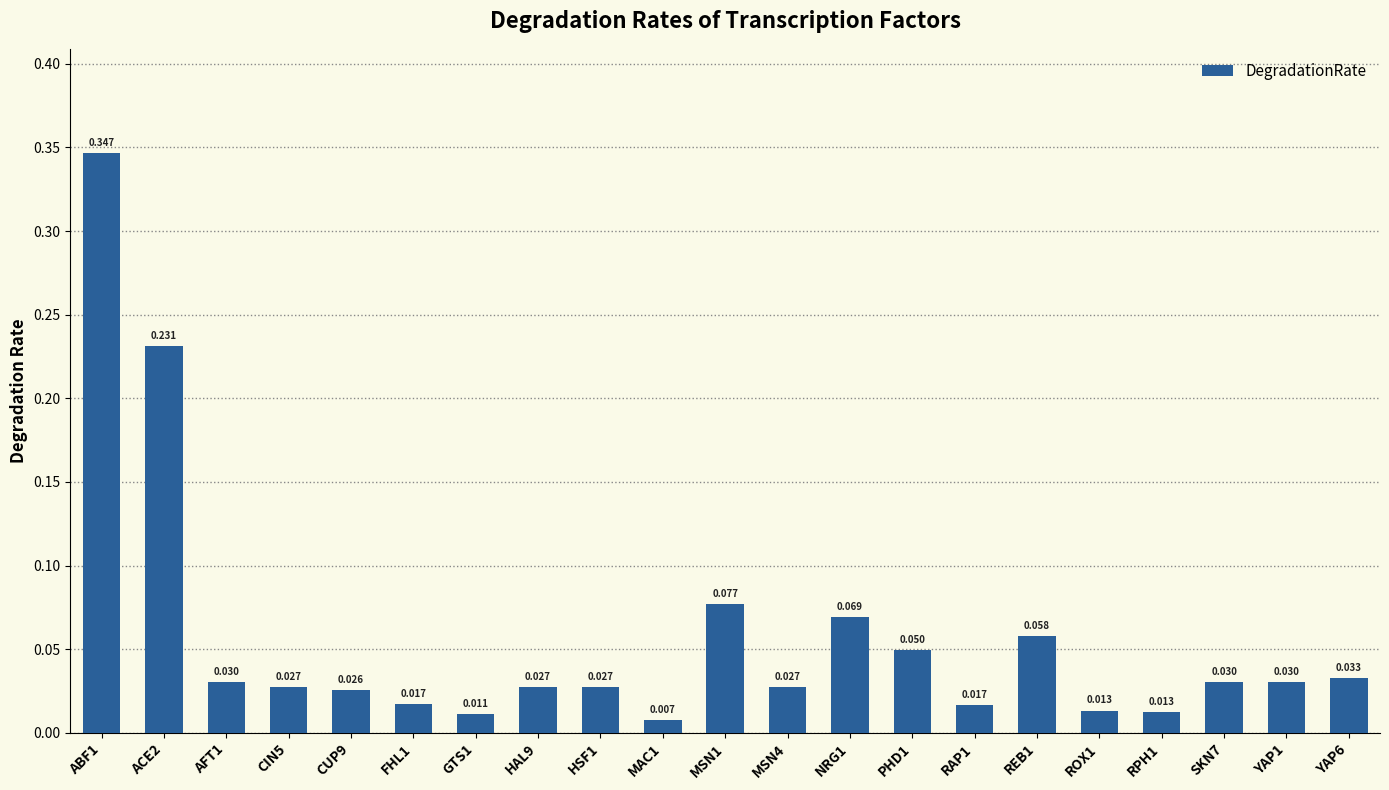

List the labels in order of value, largest first.

ABF1, ACE2, MSN1, NRG1, REB1, PHD1, YAP6, AFT1, SKN7, YAP1, CIN5, HAL9, HSF1, MSN4, CUP9, FHL1, RAP1, ROX1, RPH1, GTS1, MAC1